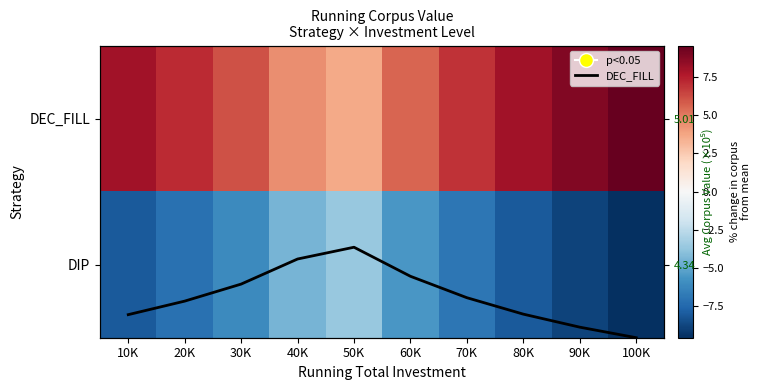

Between 40K and 90K, which is larger?

90K